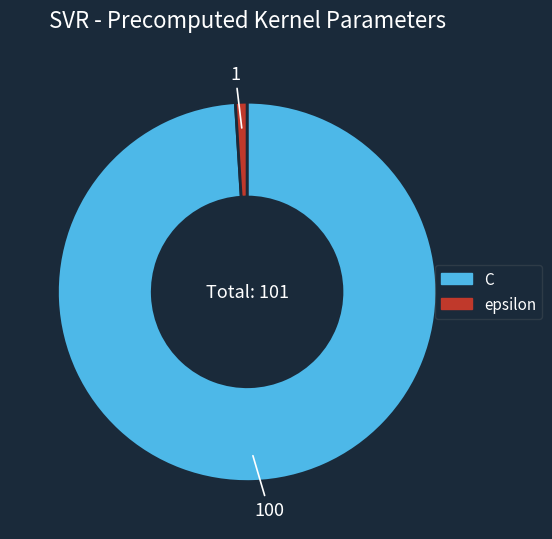

Does any single category account for the majority?

Yes